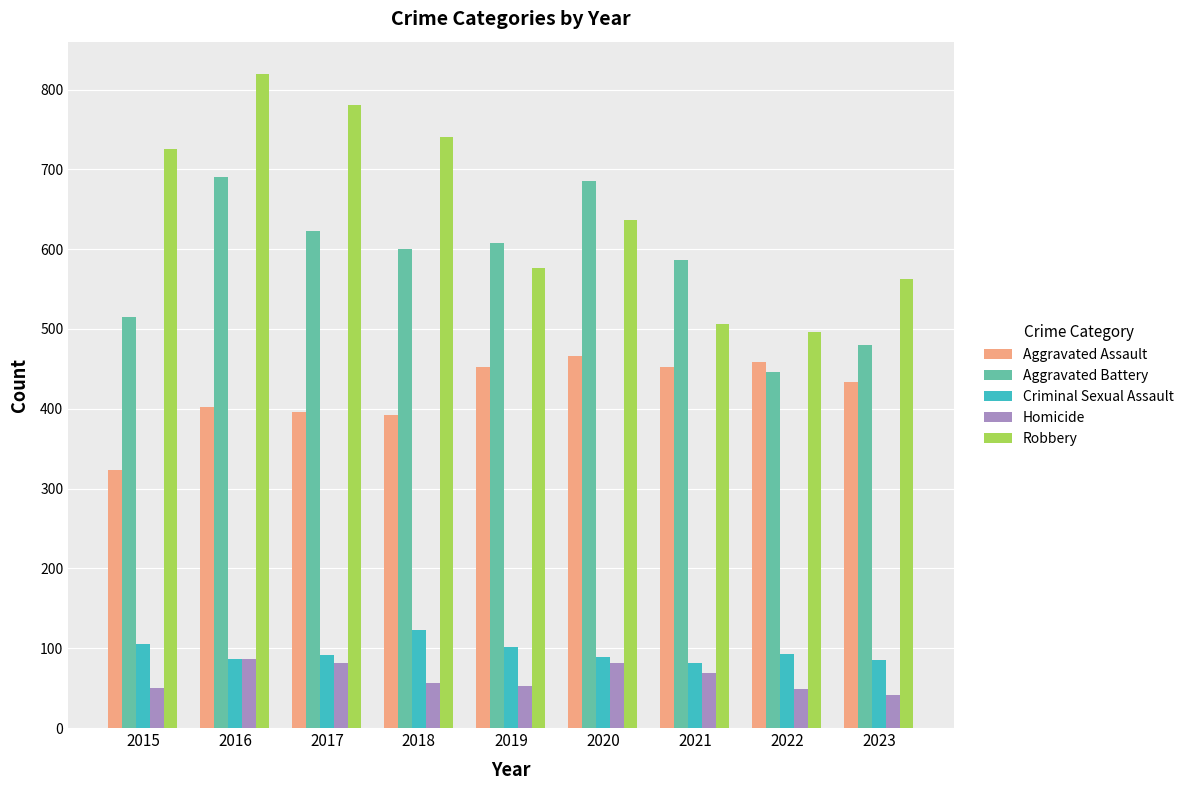

How many categories are shown in the chart?

9